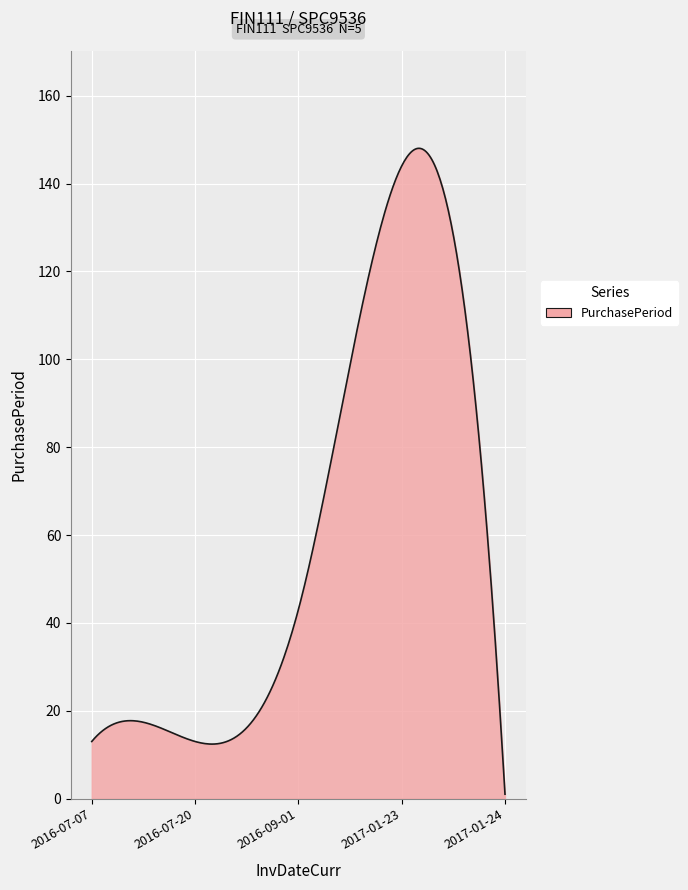

What is the difference between the maximum and minimum values?

147.0